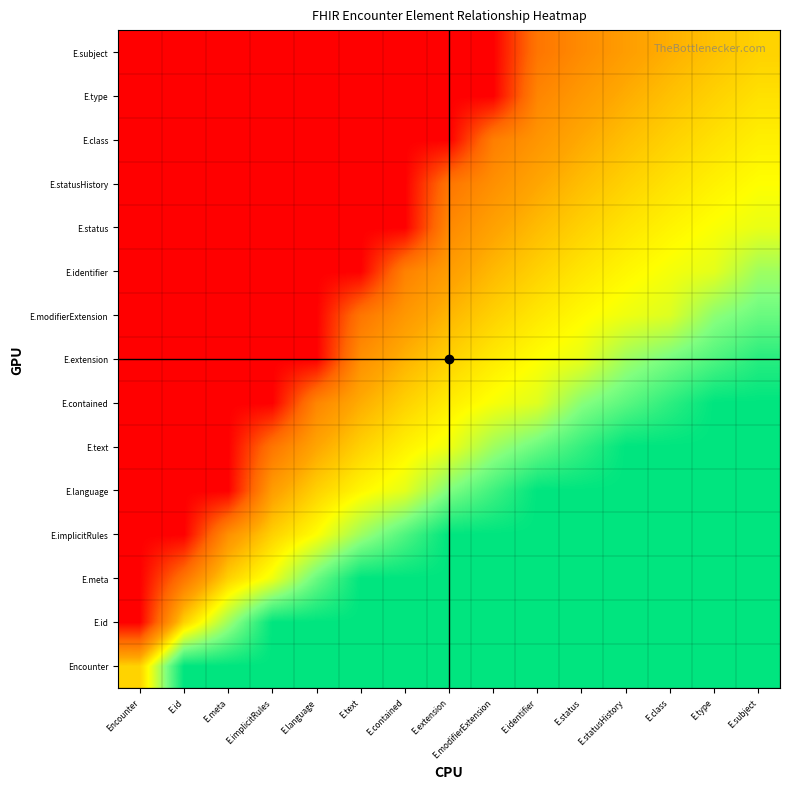

Rank the series by their maximum value, from highest to lowest.

Encounter, E.id, E.meta, E.implicitRules, E.language, E.text, E.contained, E.extension, E.modifierExtension, E.identifier, E.status, E.statusHistory, E.class, E.type, E.subject